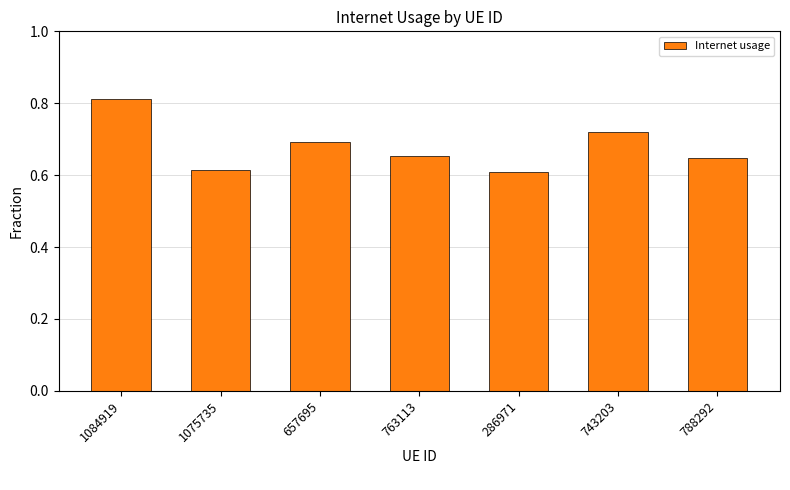

What is the sum of all values?

4.7